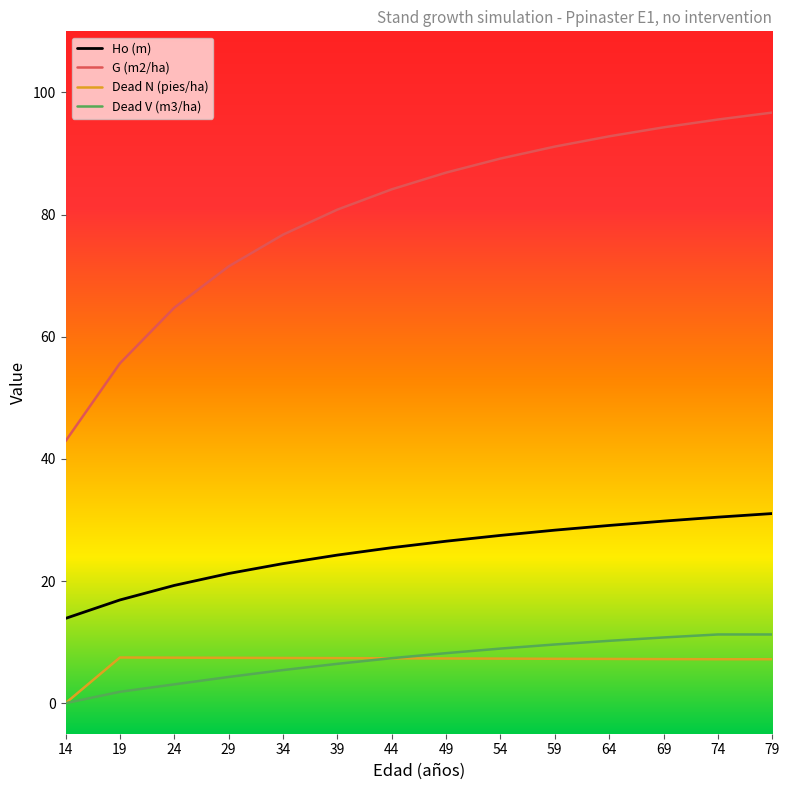

How many values in the Ho (m) series are below 26?

7